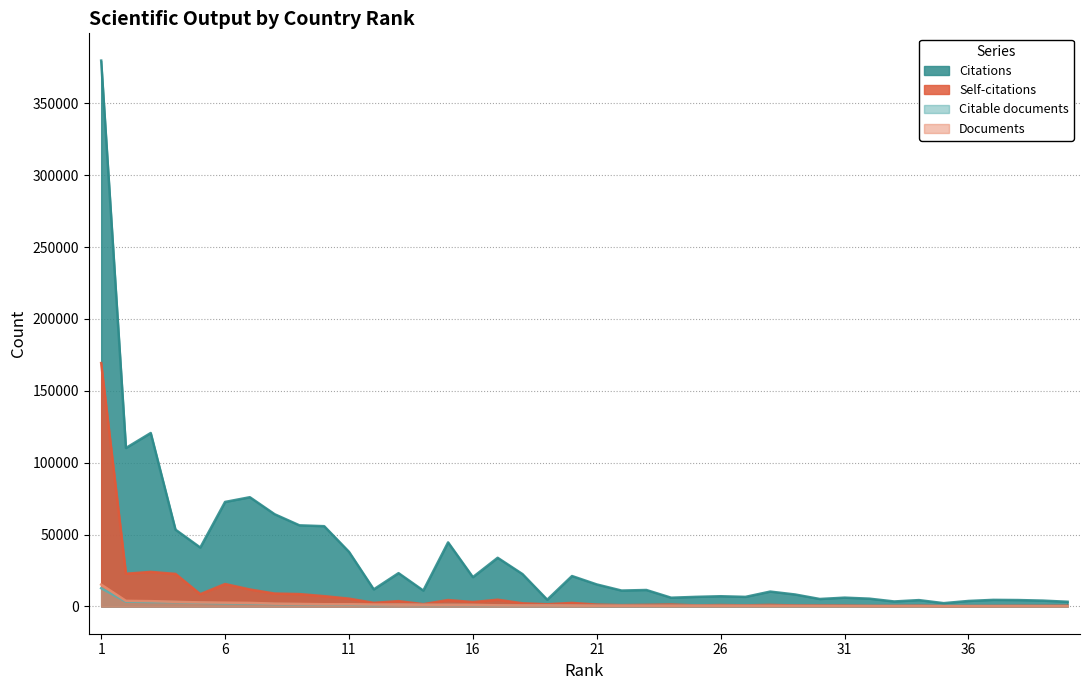

Which series changed the most between 5 and 40?

Citations